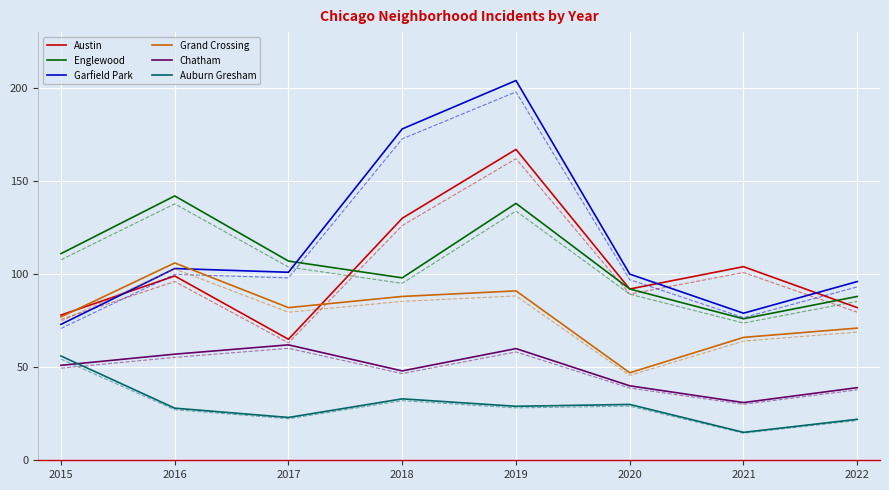

At which category does the chart reach its minimum across all series?

2021